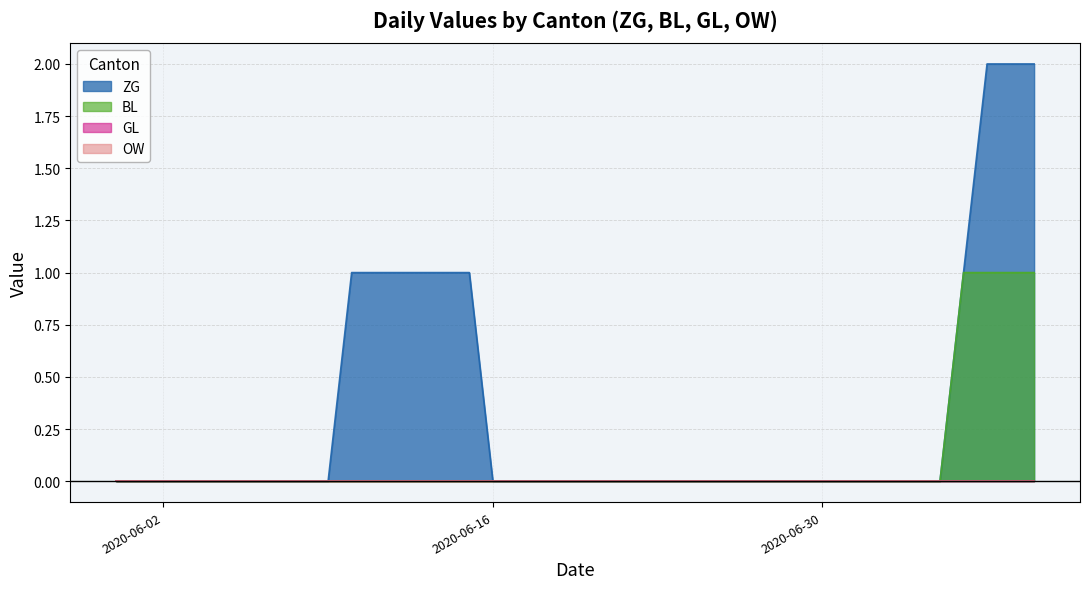

Does the chart have visible grid lines?

Yes